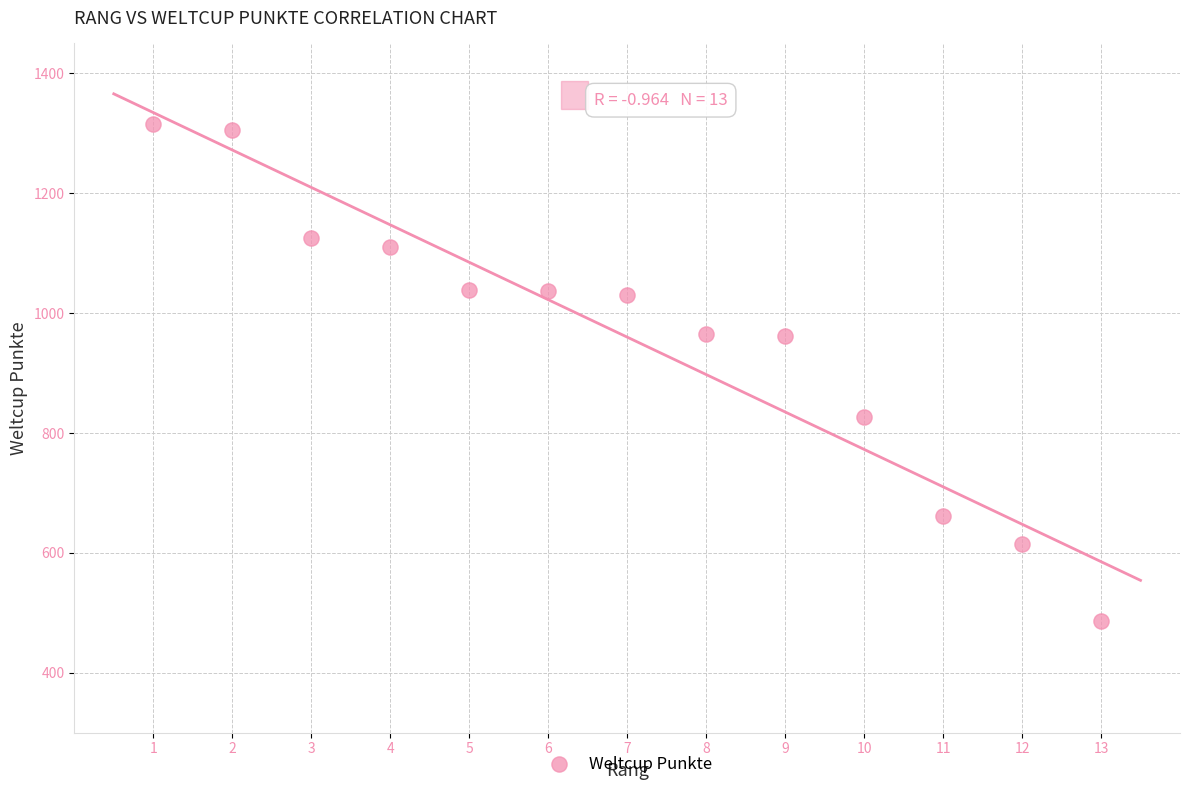

What is the range of X values (max minus min)?

12